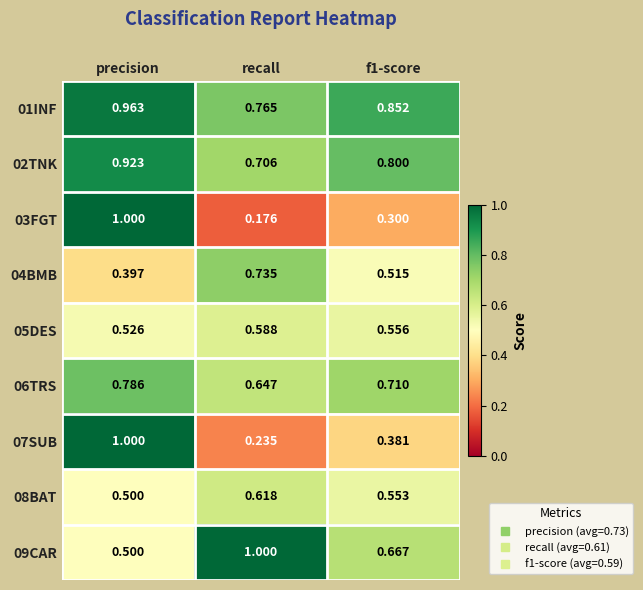

Is the value of 07SUB at f1-score greater than the value of 08BAT at recall?

No